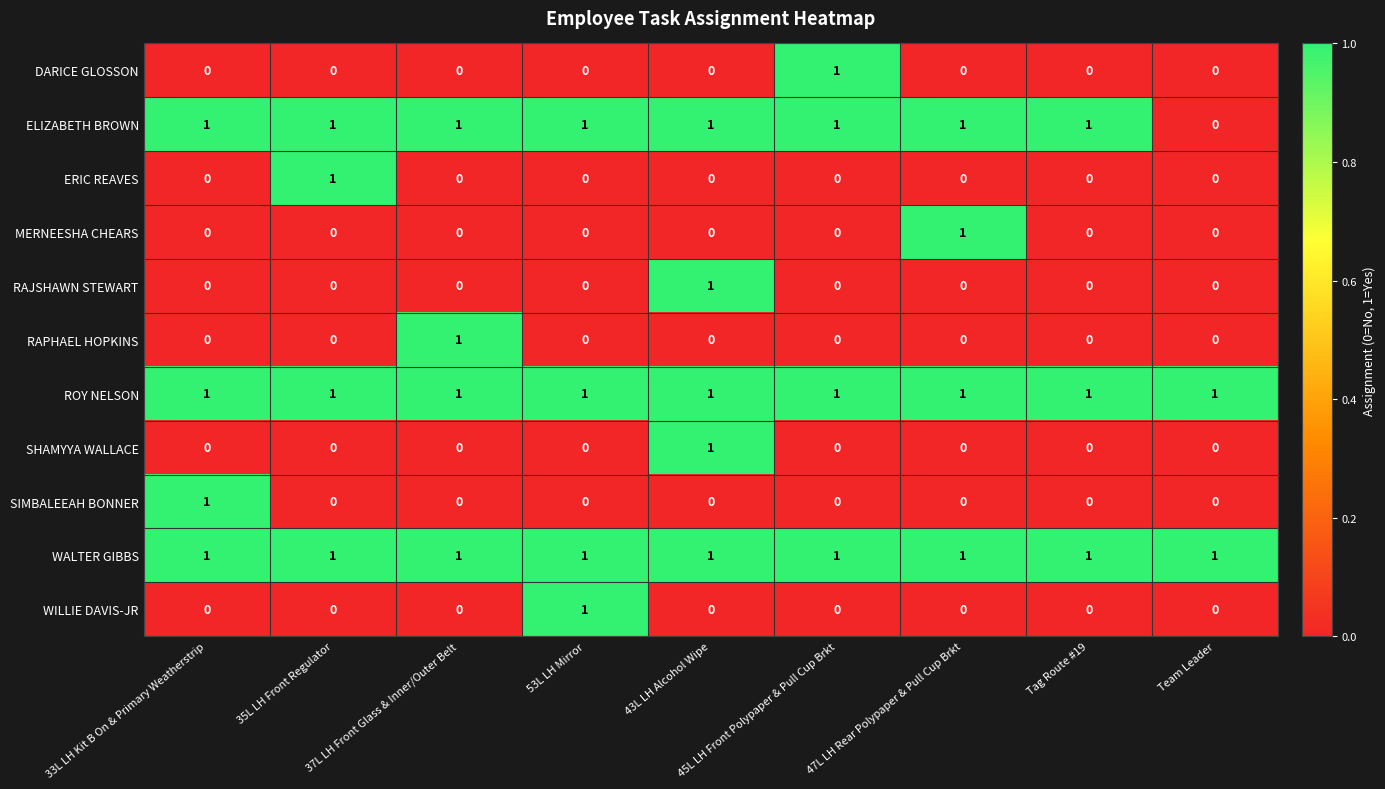

At which category is the sum across all series the highest?

43L LH Alcohol Wipe